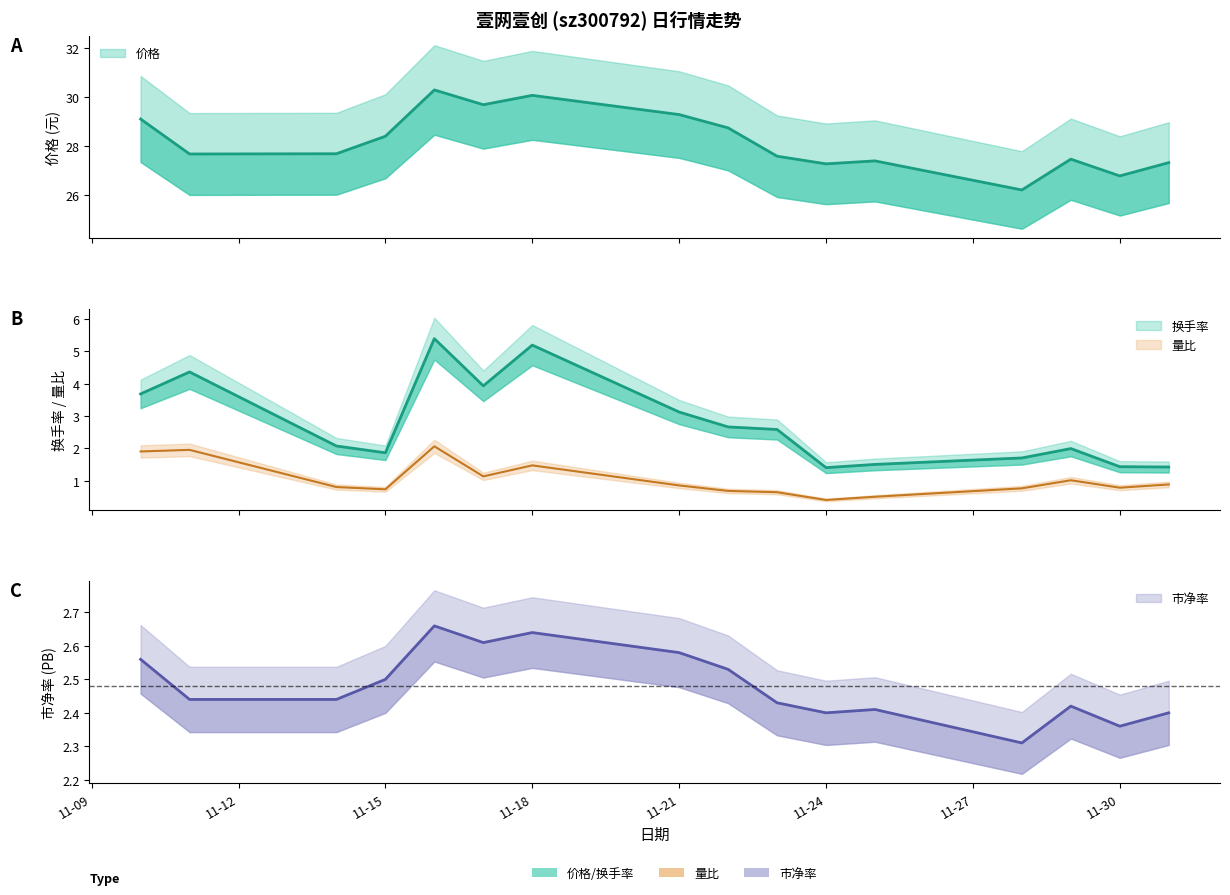

Is the value of 换手率 at 2022-11-11 greater than the value of 价格 at 2022-11-16?

No